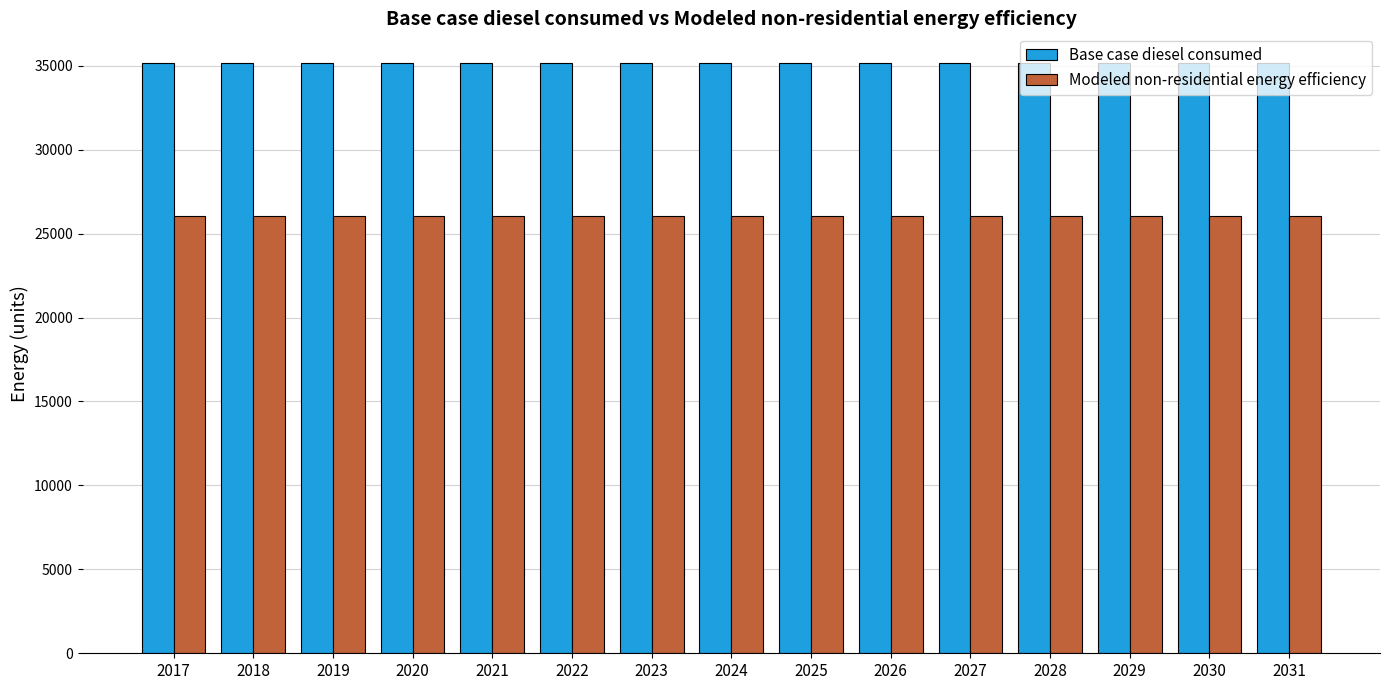

The Modeled non-residential energy efficiency series shows 38373.5 at 2019. True or false?

False